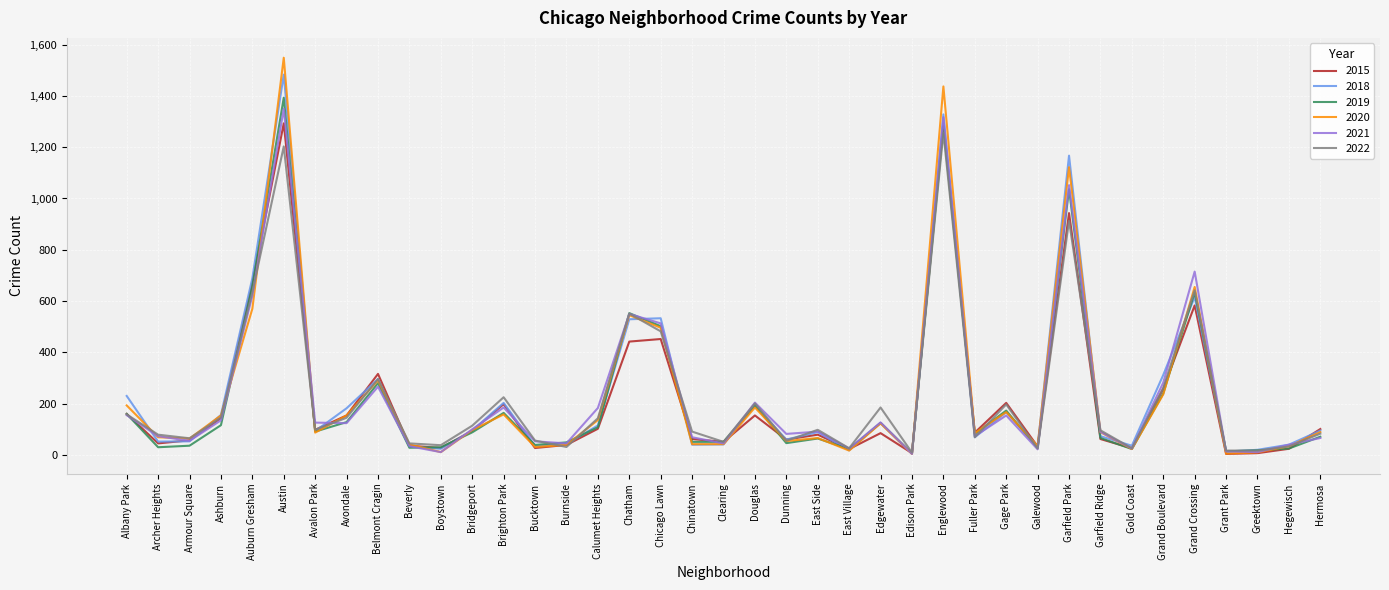

What is the total value across all series at Archer Heights?

348